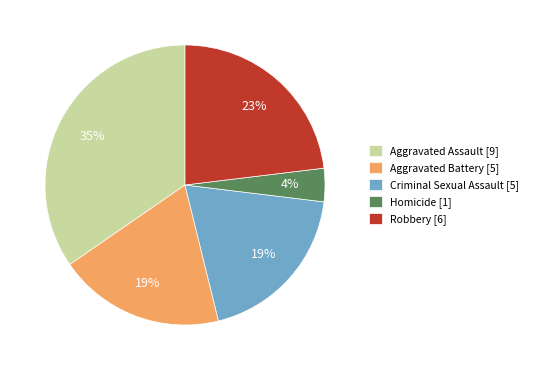

To the nearest percent, what is the average slice percentage?

20%